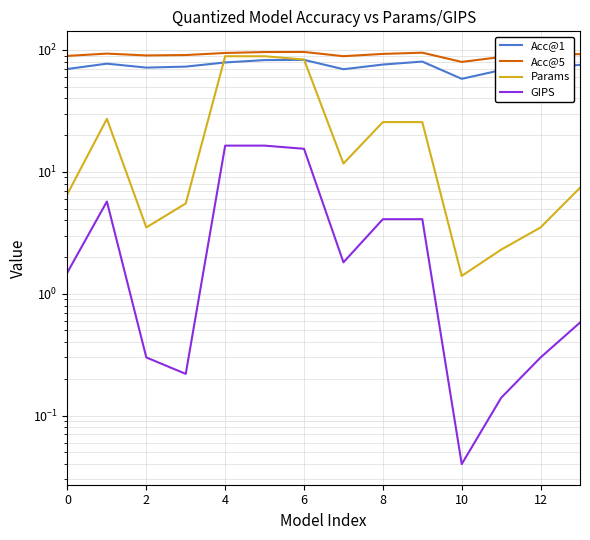

Which series has the largest range (max minus min)?

Params